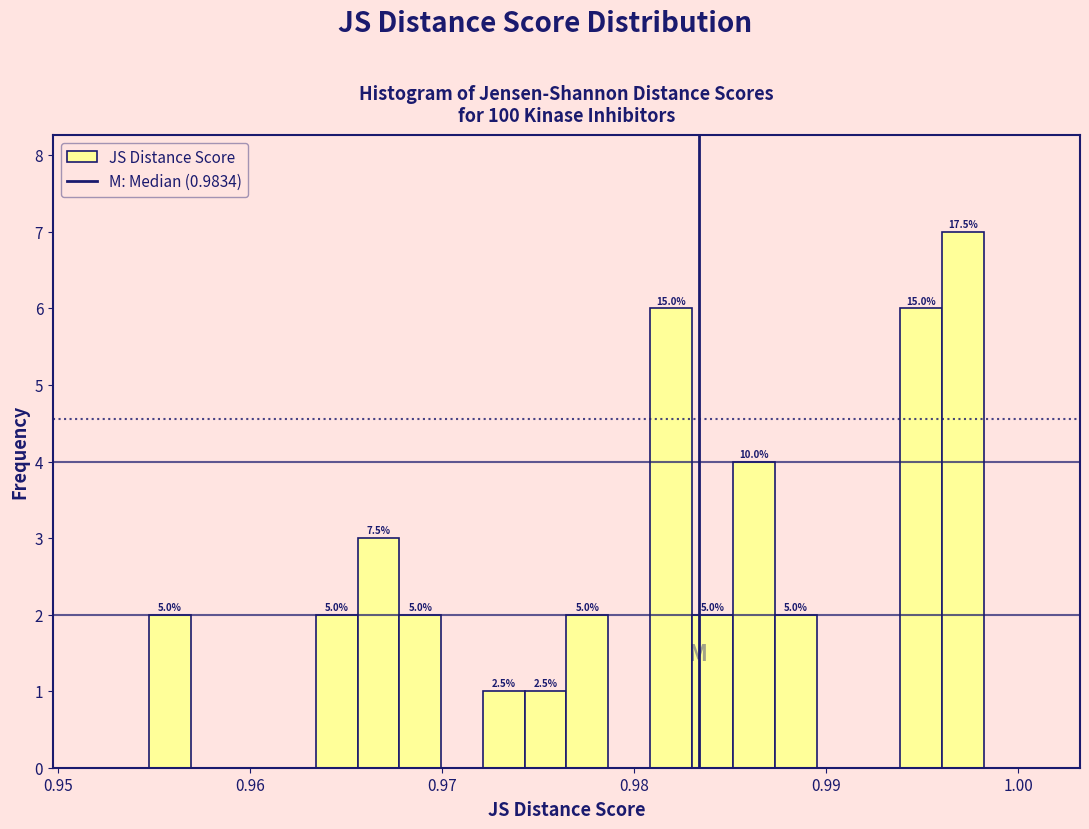

Around what value on the x-axis is the tallest bar? Give the approximate position of its centre, as read against the axis.

0.997